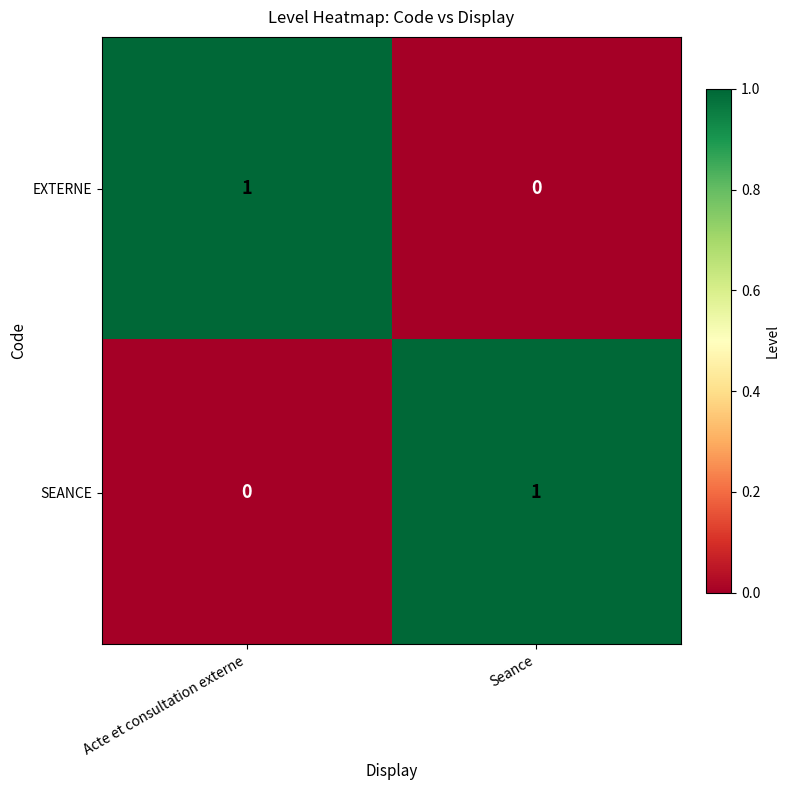

Is it true that SEANCE equals 0 at Acte et consultation externe?

True